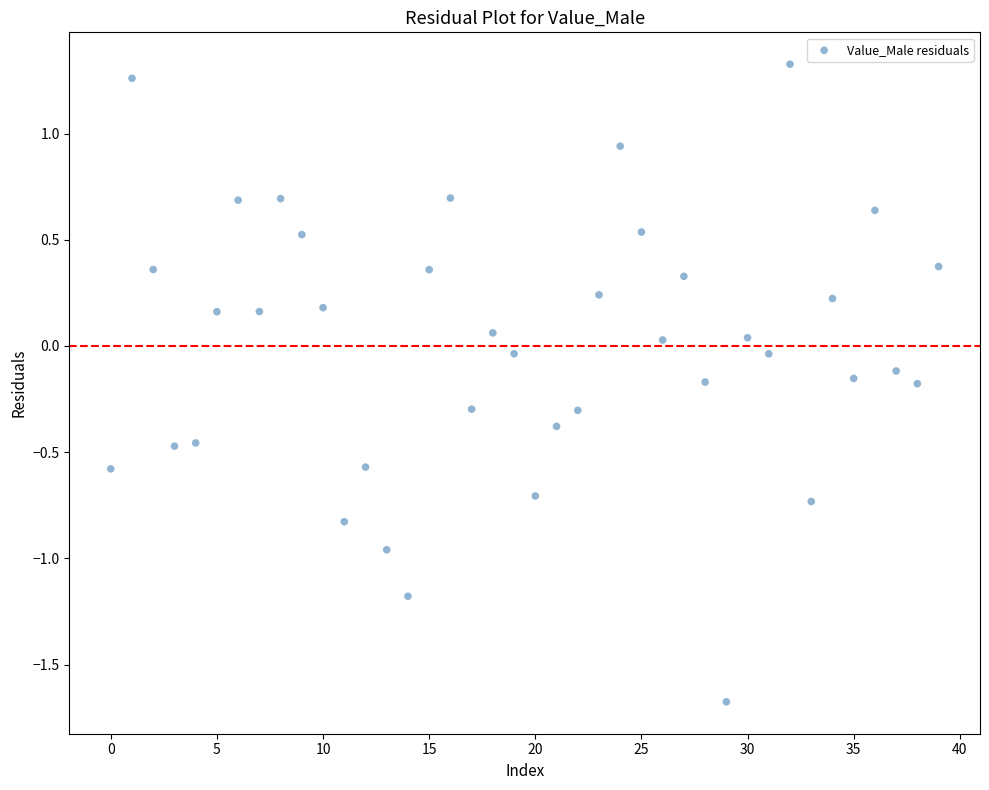

What is the range of Y values (max minus min)?

3.0